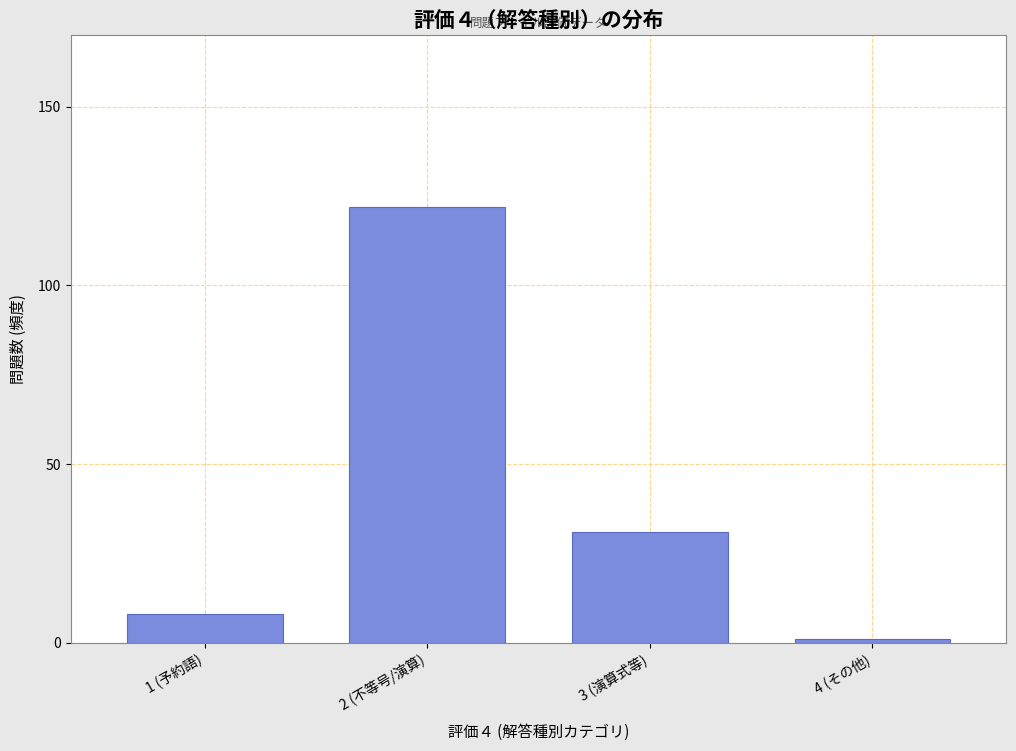

Reading left to right, list all the values displayed in this chart.

8	122	31	1